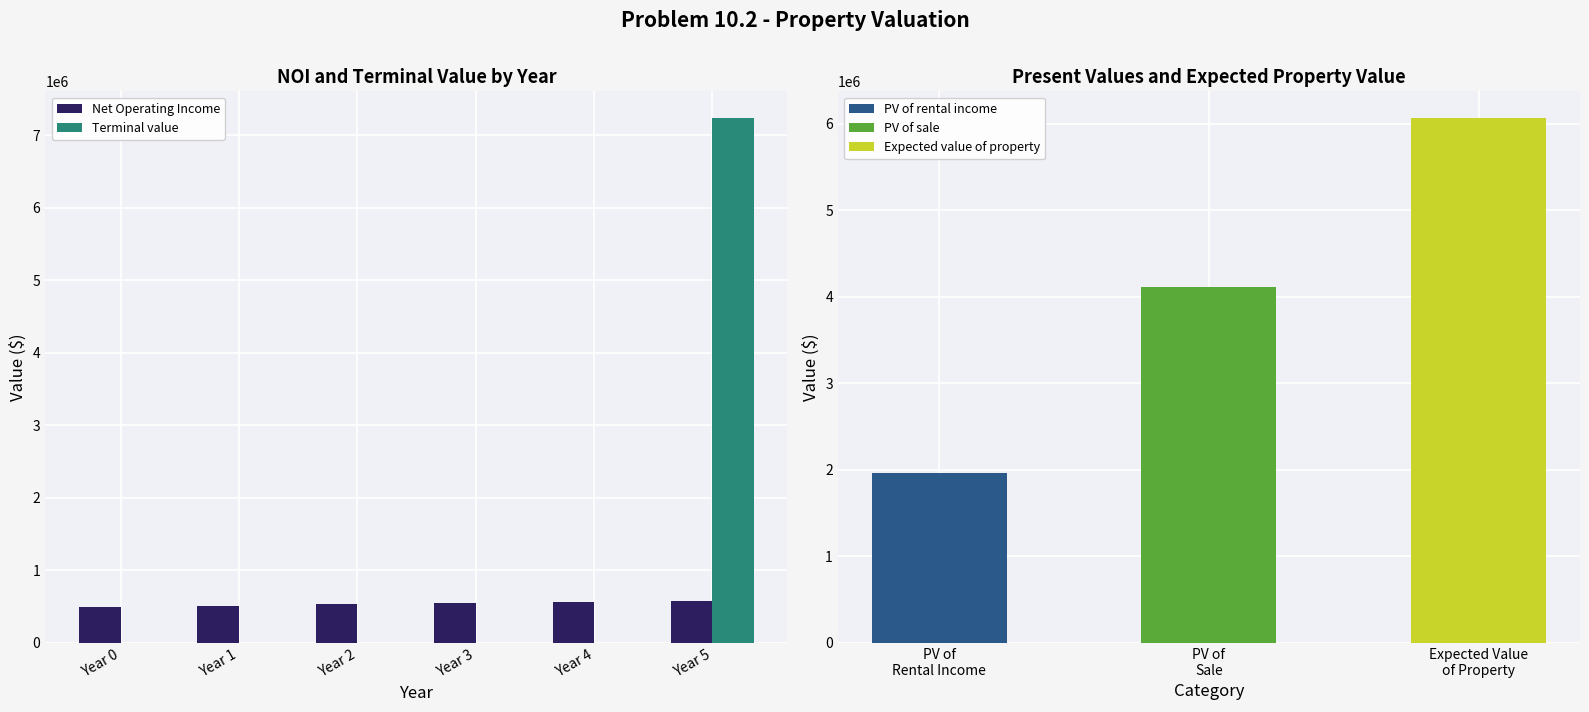

Reading left to right, extract all data points from this chart.

Net Operating Income: Year 0=500000.0	Year 1=515000.0	Year 2=530450.0	Year 3=546363.5	Year 4=562754.4	Year 5=579637.0
Terminal value: Year 0=0.0	Year 1=0.0	Year 2=0.0	Year 3=0.0	Year 4=0.0	Year 5=7245463.0